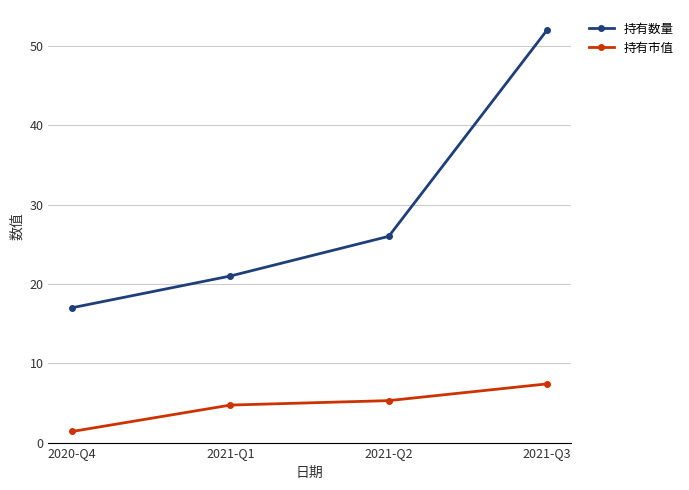

What is the label of the 4th point from the left?

2021-Q3